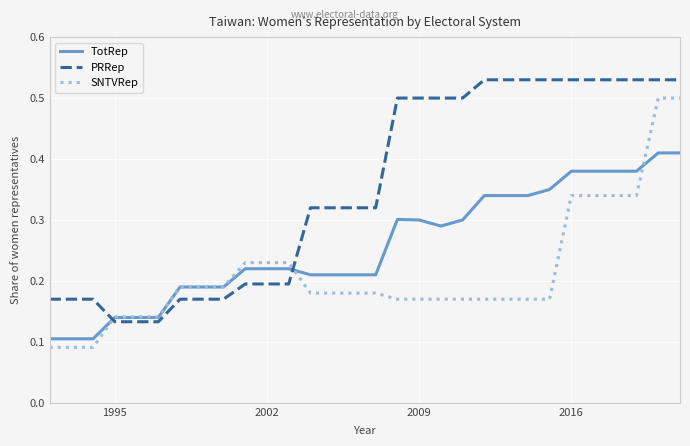

Which series has the largest total across all categories?

PRRep